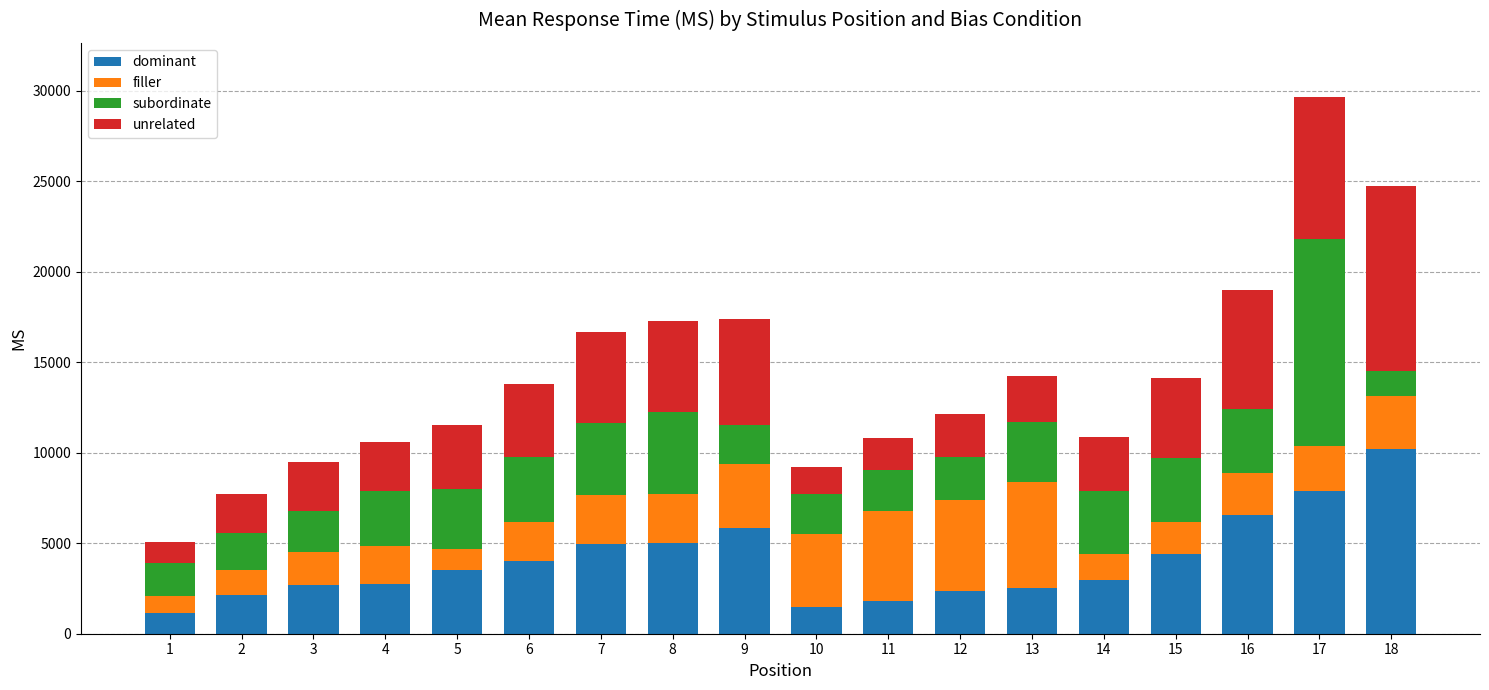

The value of dominant at 17 is 2346. True or false?

False